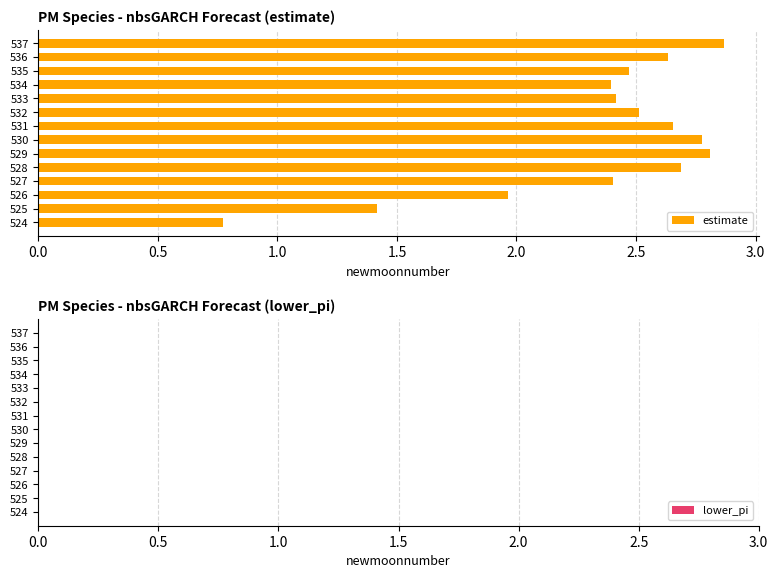

Between 524 and 528, which is larger?

528